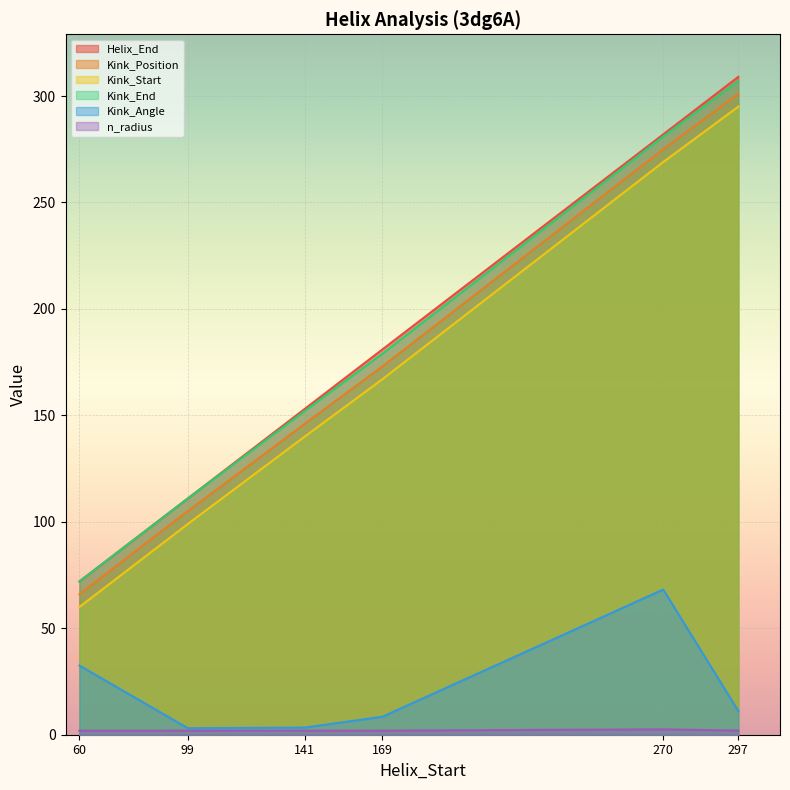

How many data points in Helix_End are less than 181?

3